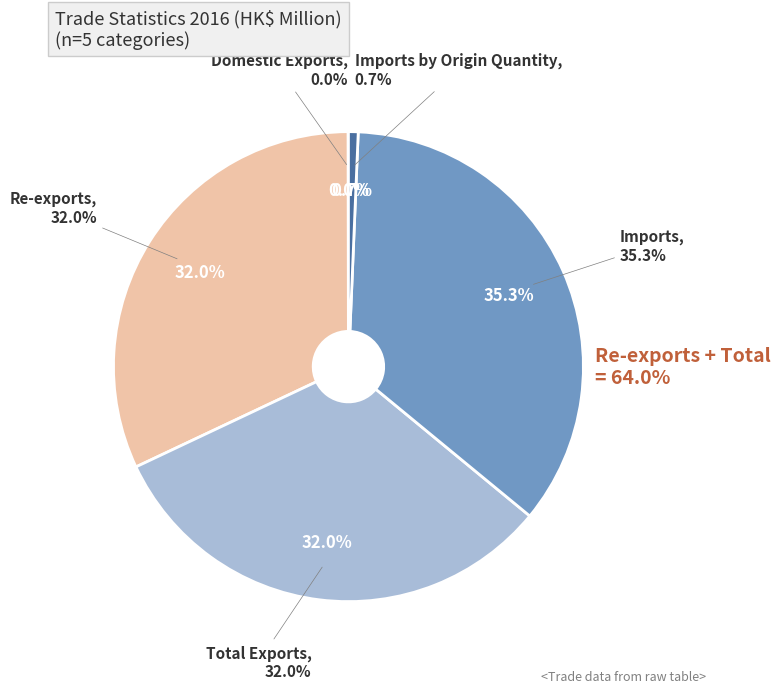

Rank the categories by value from highest to lowest.

Imports, Total Exports, Re-exports, Imports by Origin Quantity, Domestic Exports